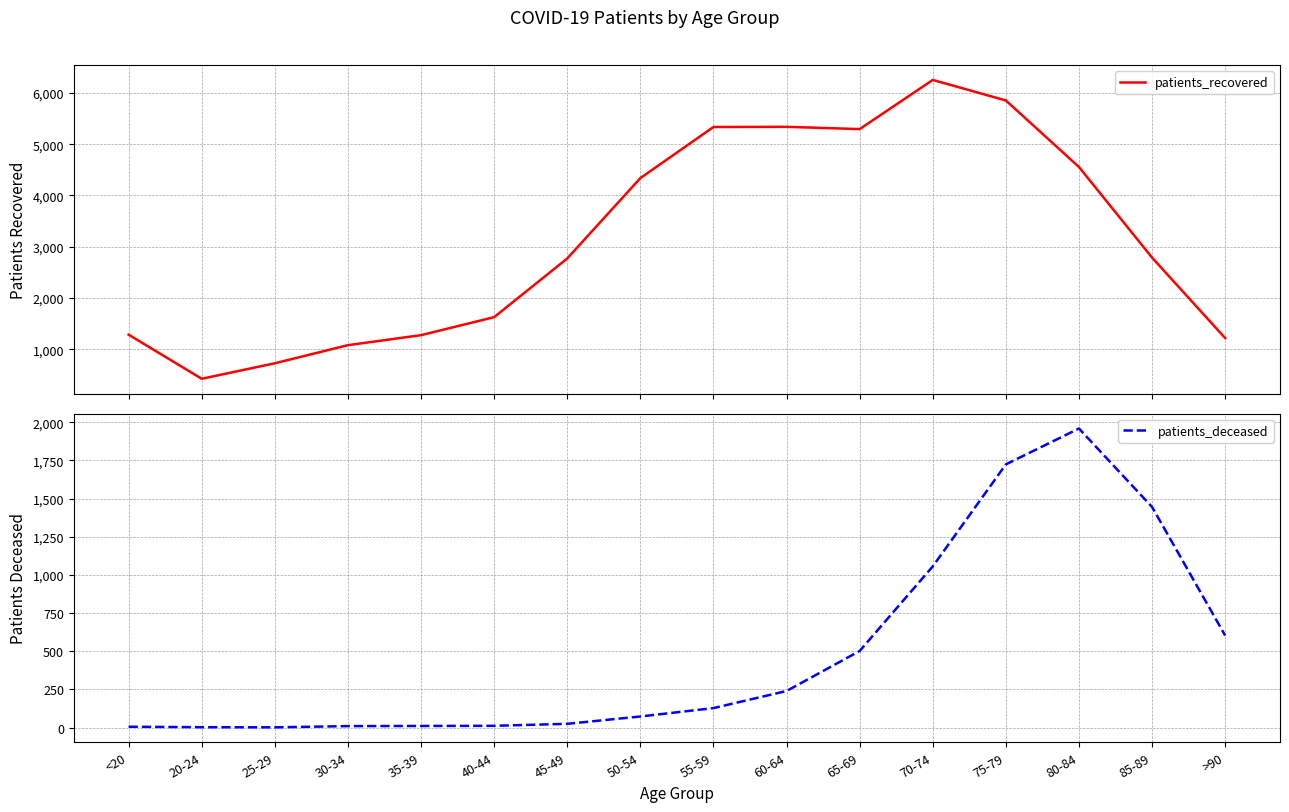

How many interior local valleys does the patients_deceased series have?

1